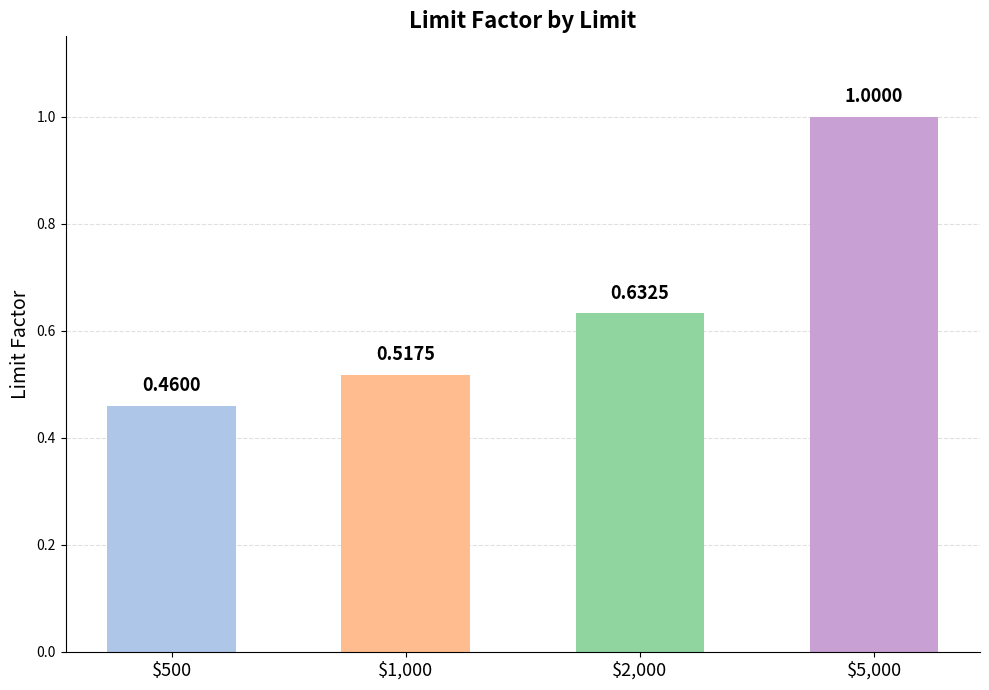

What is the average value?

0.7